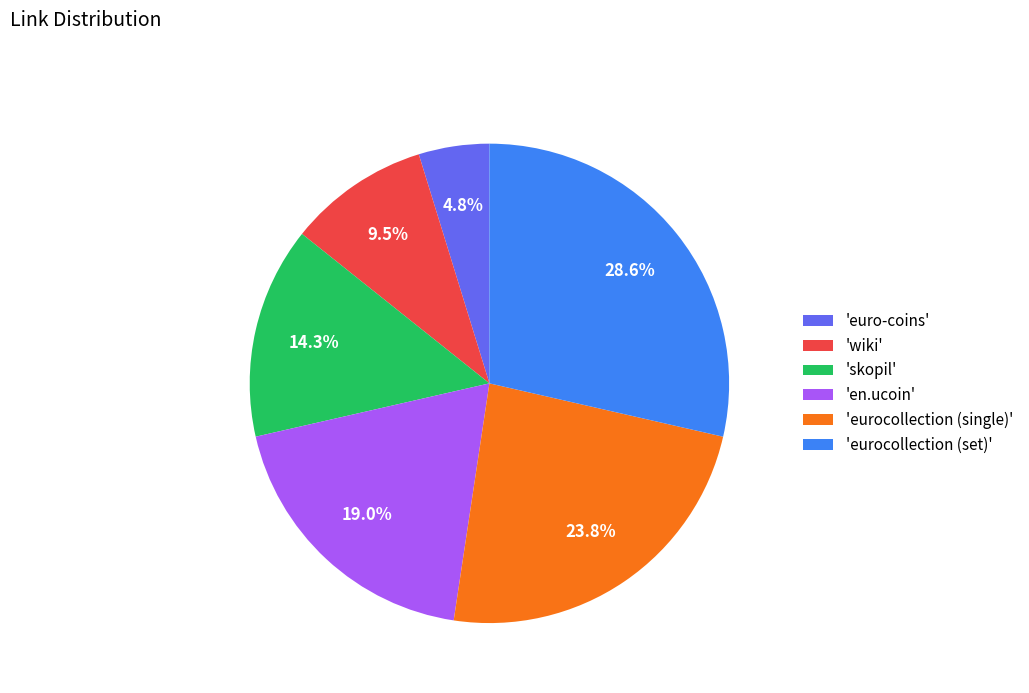

Between 'eurocollection (single)' and 'en.ucoin', which is larger?

'eurocollection (single)'